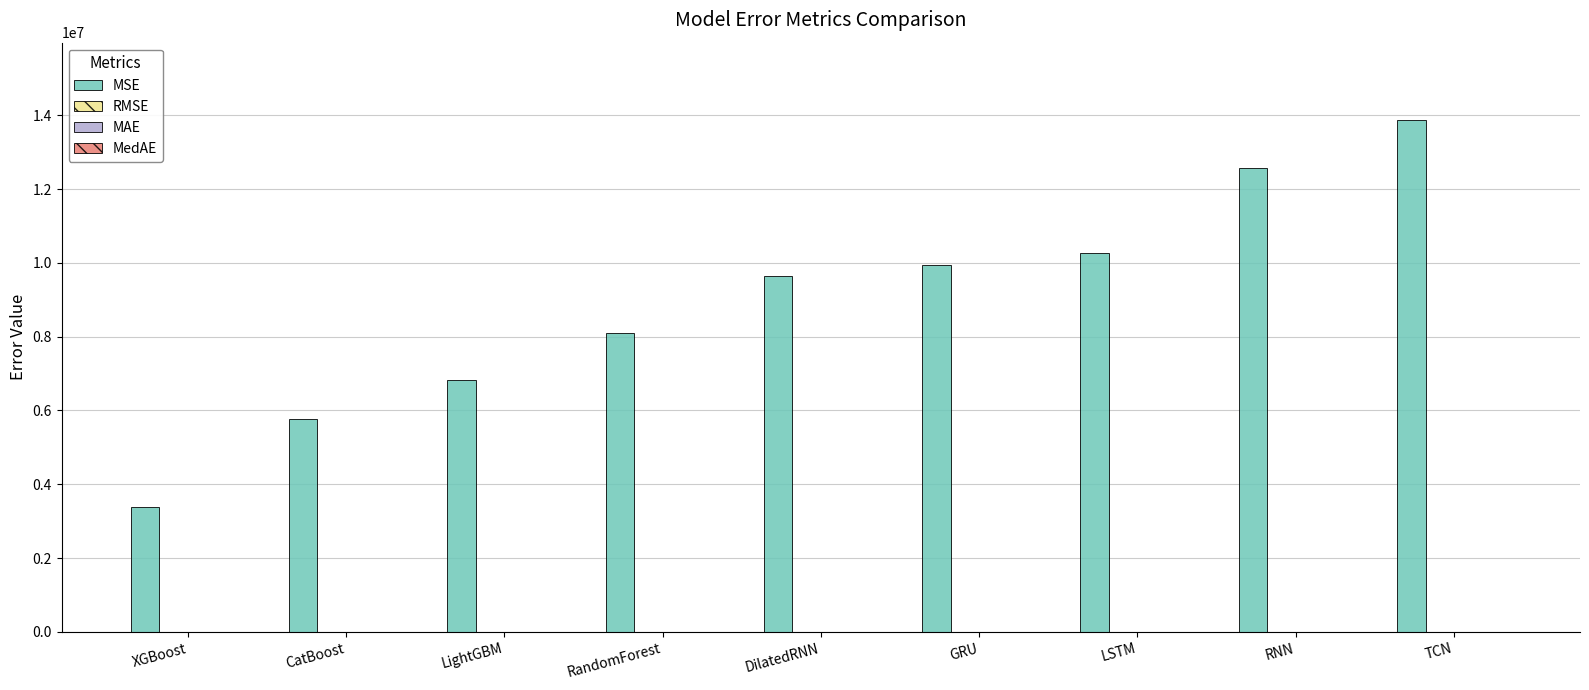

Which series changed the most between LSTM and RNN?

MSE